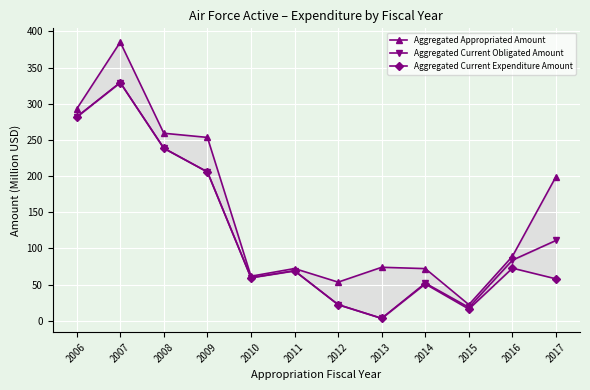

True or false: Aggregated Appropriated Amount and Aggregated Current Expenditure Amount intersect in this chart.

False